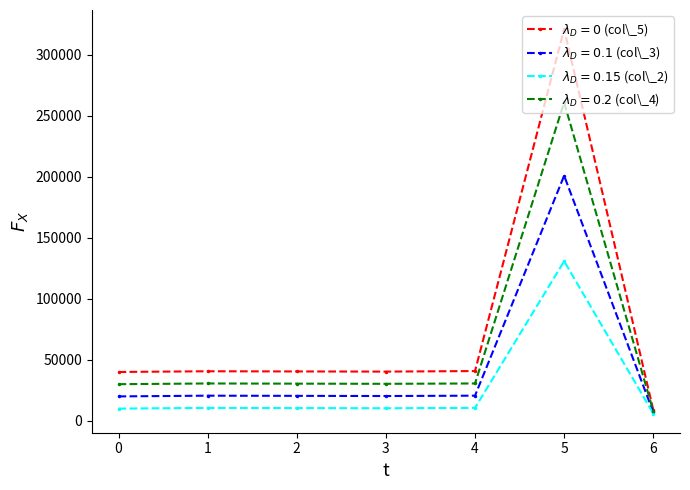

Does the chart display data point markers on the line(s)?

Yes